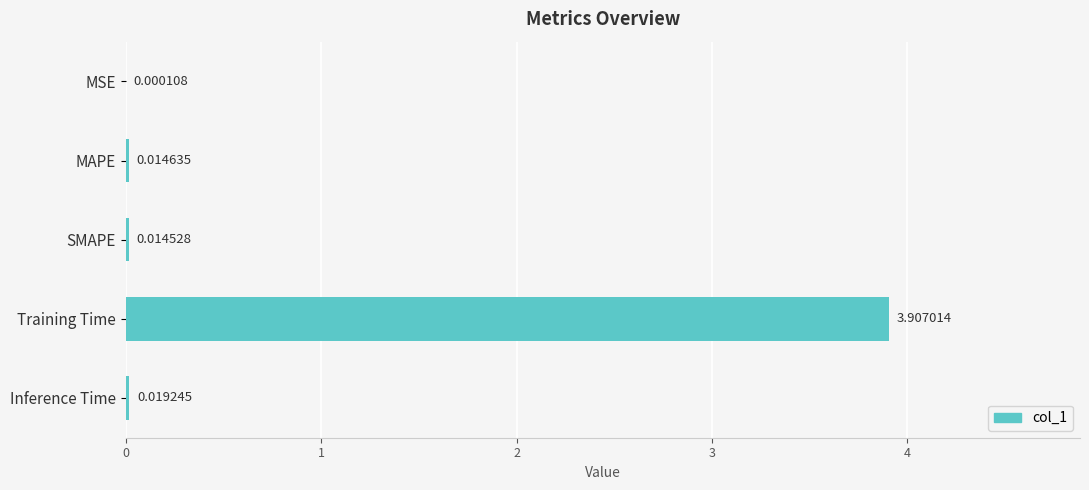

What is the average value?

0.8